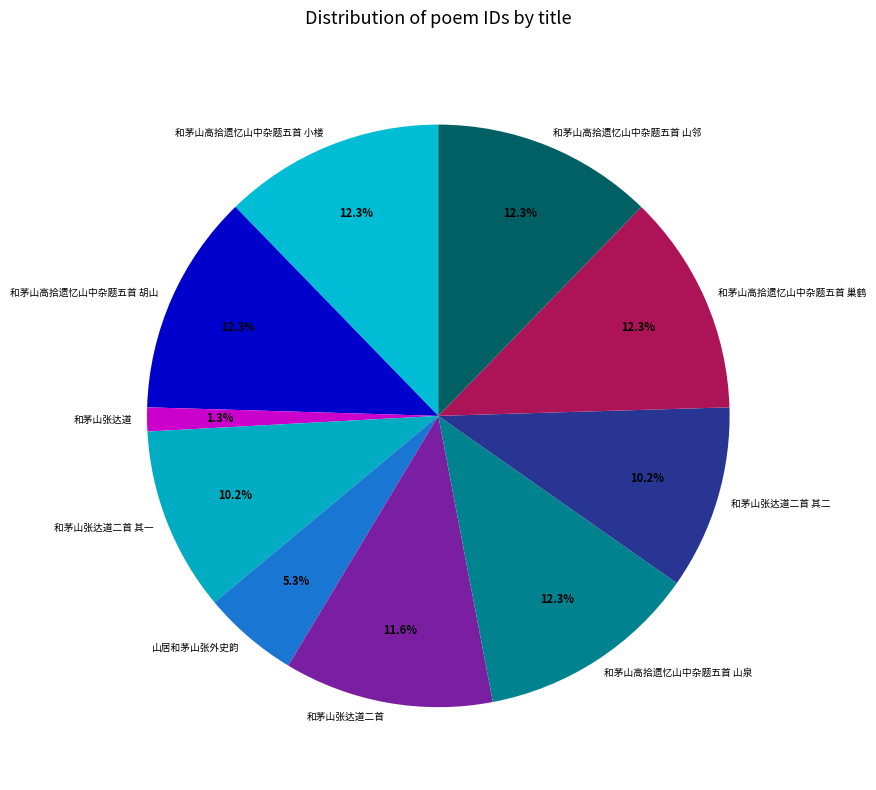

Is it true that 和茅山张达道二首 is 25% of the pie?

False